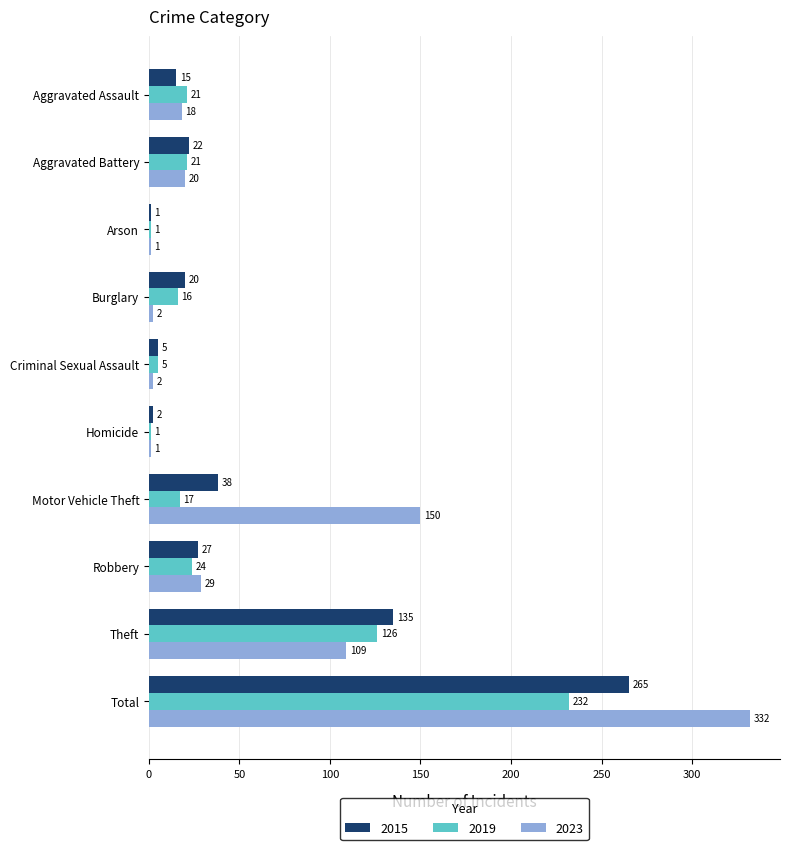

The value of 2023 at Robbery is 40. True or false?

False